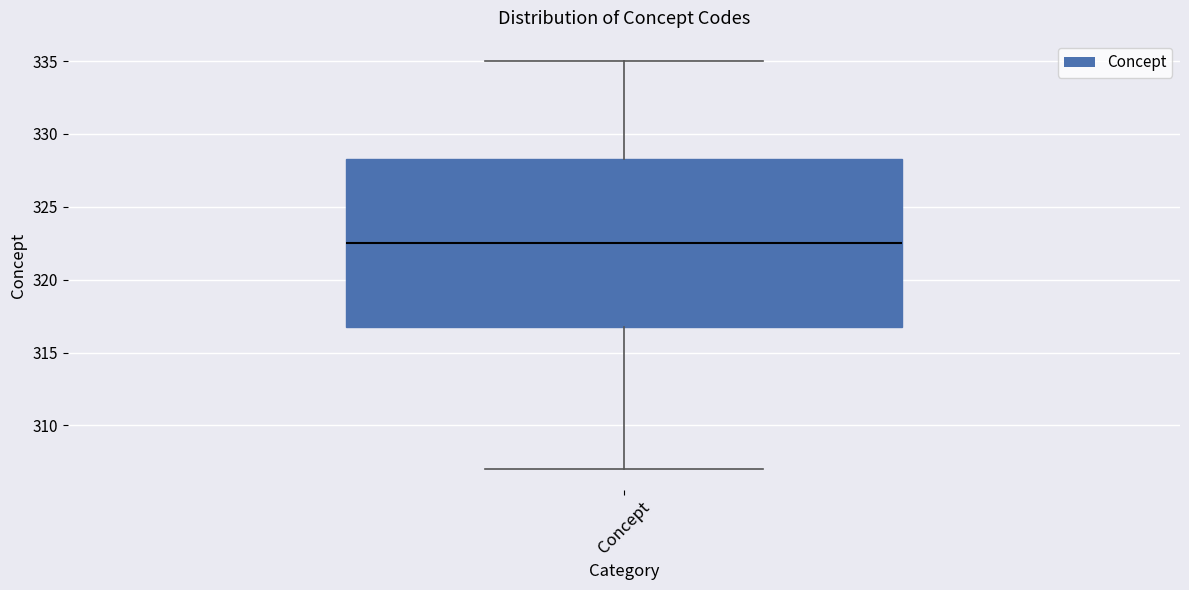

Where does the upper whisker of the box for Concept end on the y-axis? The values are not printed on the chart, so give them approximately, as read against the axis.

335.0